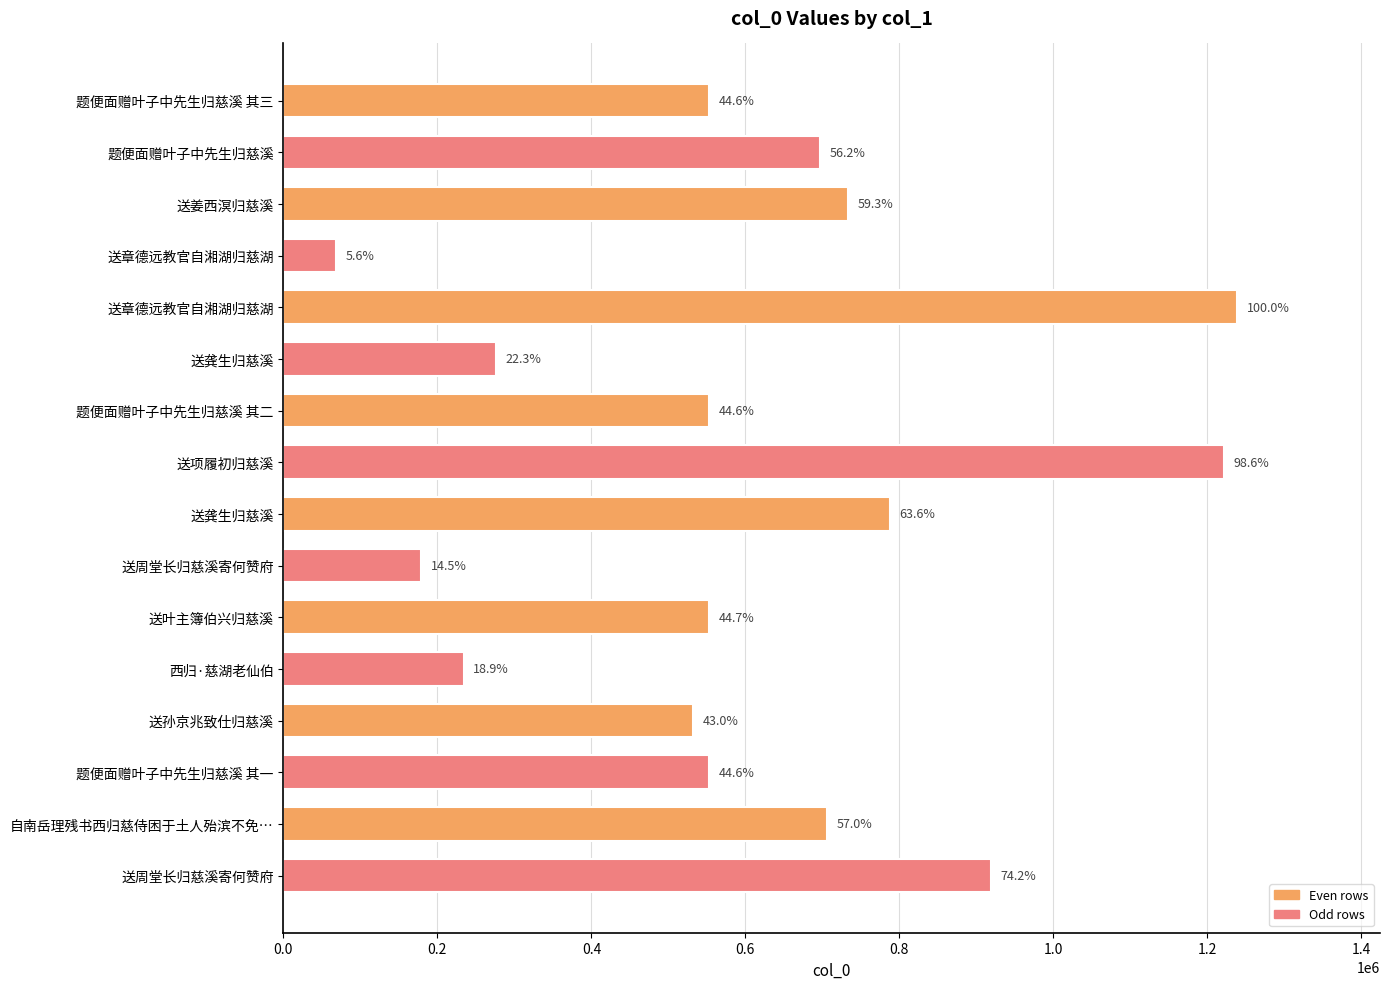

How many bars are there in total?

16